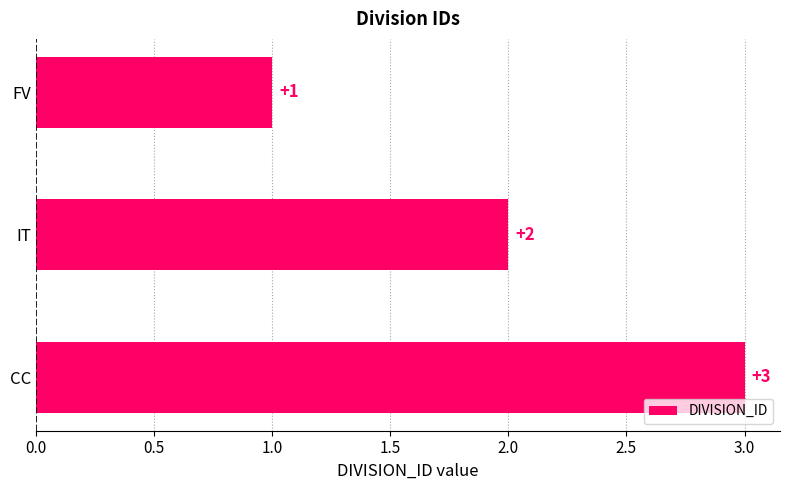

Where is the data nearest to the value 2?

IT